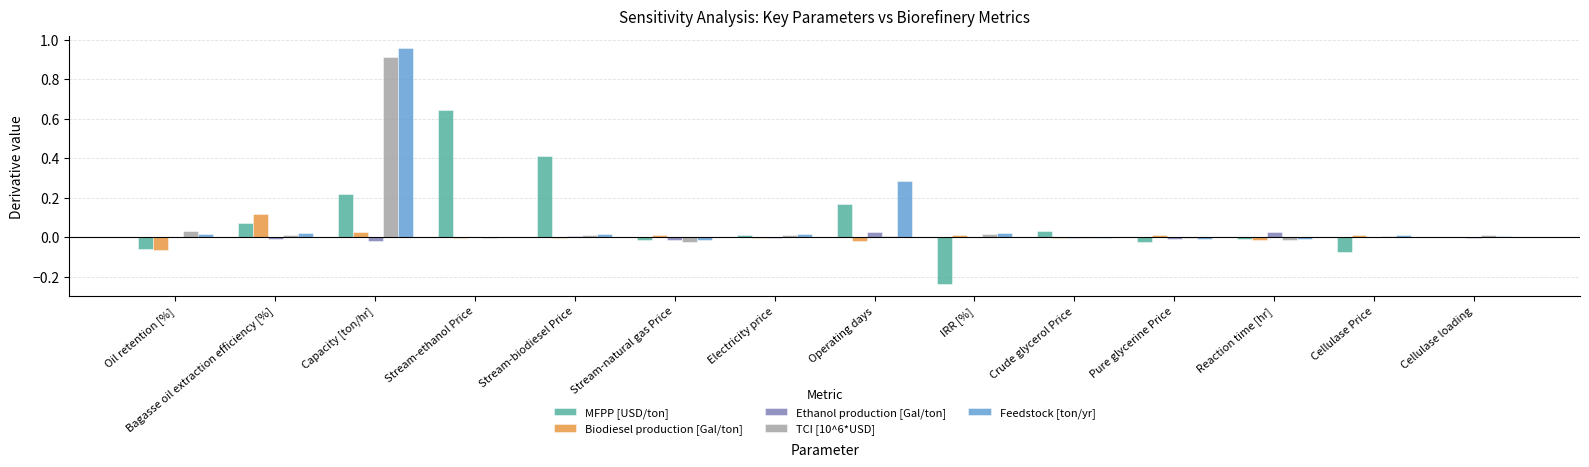

Is it true that TCI [10^6*USD] equals 0.0 at Operating days?

True